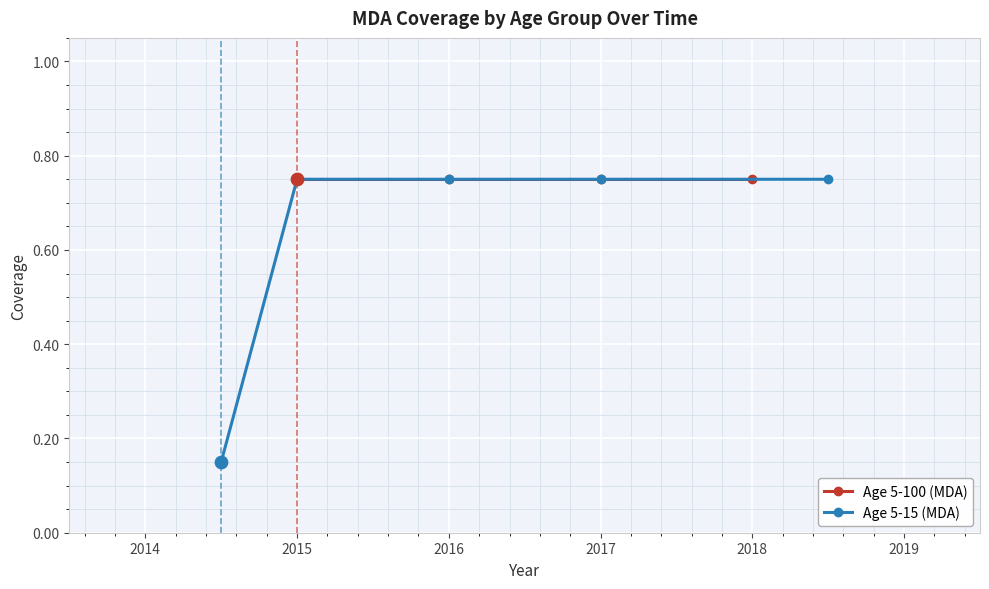

The Age 5-15 (MDA) series shows 0.5 at 2015. True or false?

False